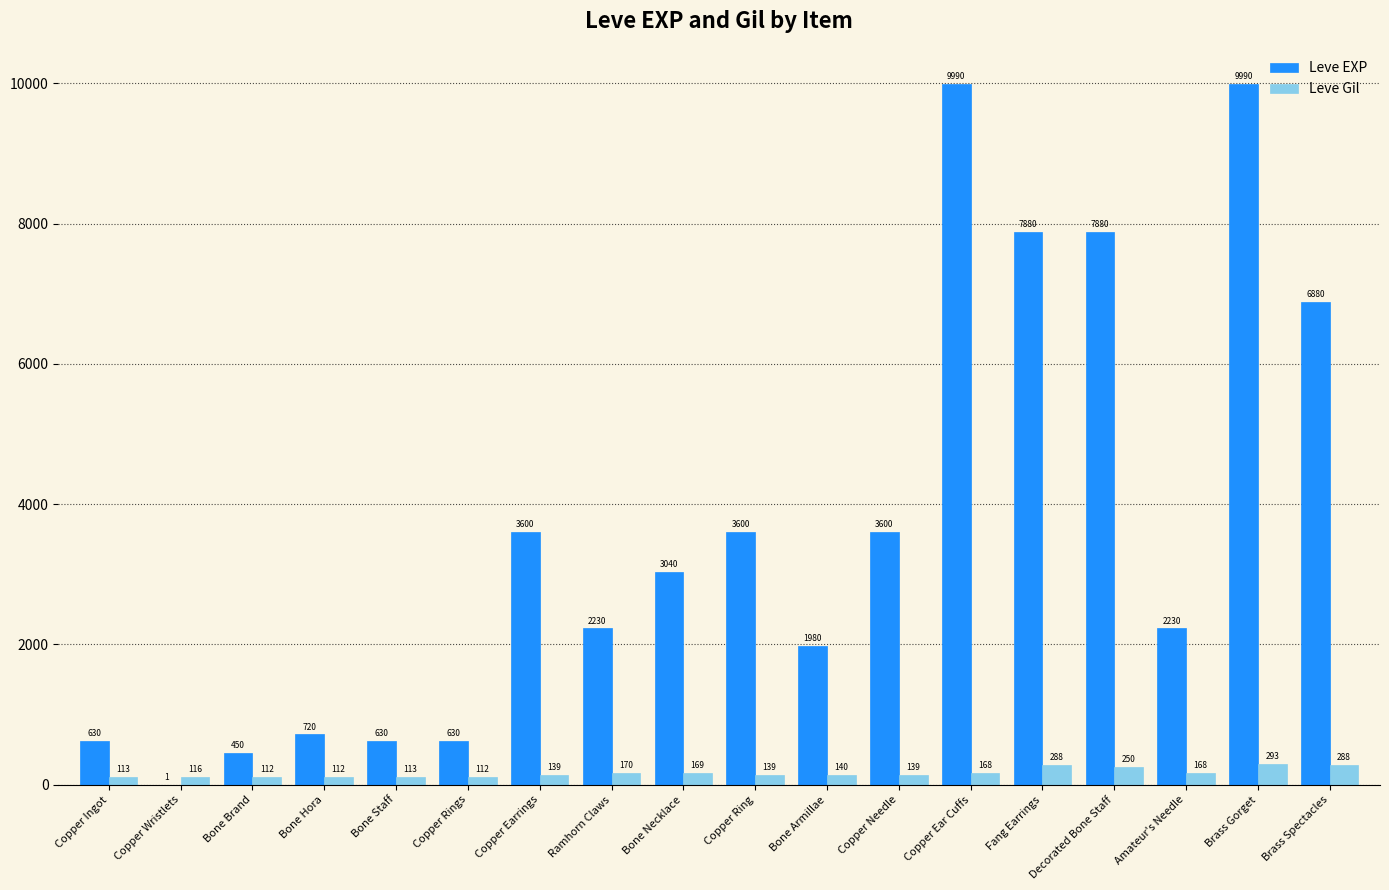

Which series has the largest range (max minus min)?

Leve EXP